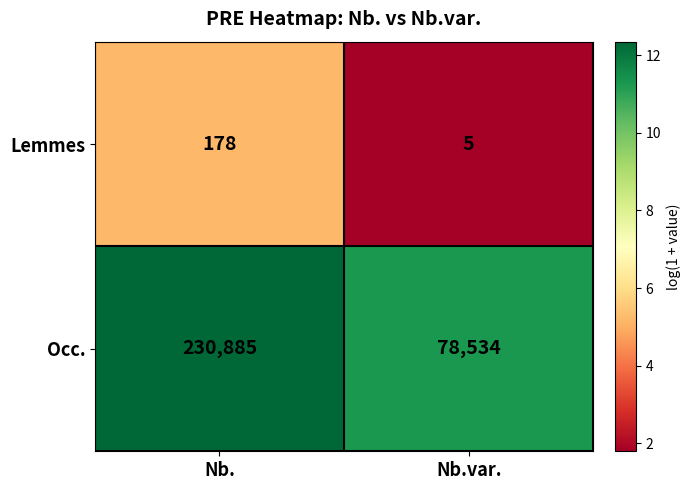

List the series in order of their overall mean, lowest first.

Lemmes, Occ.